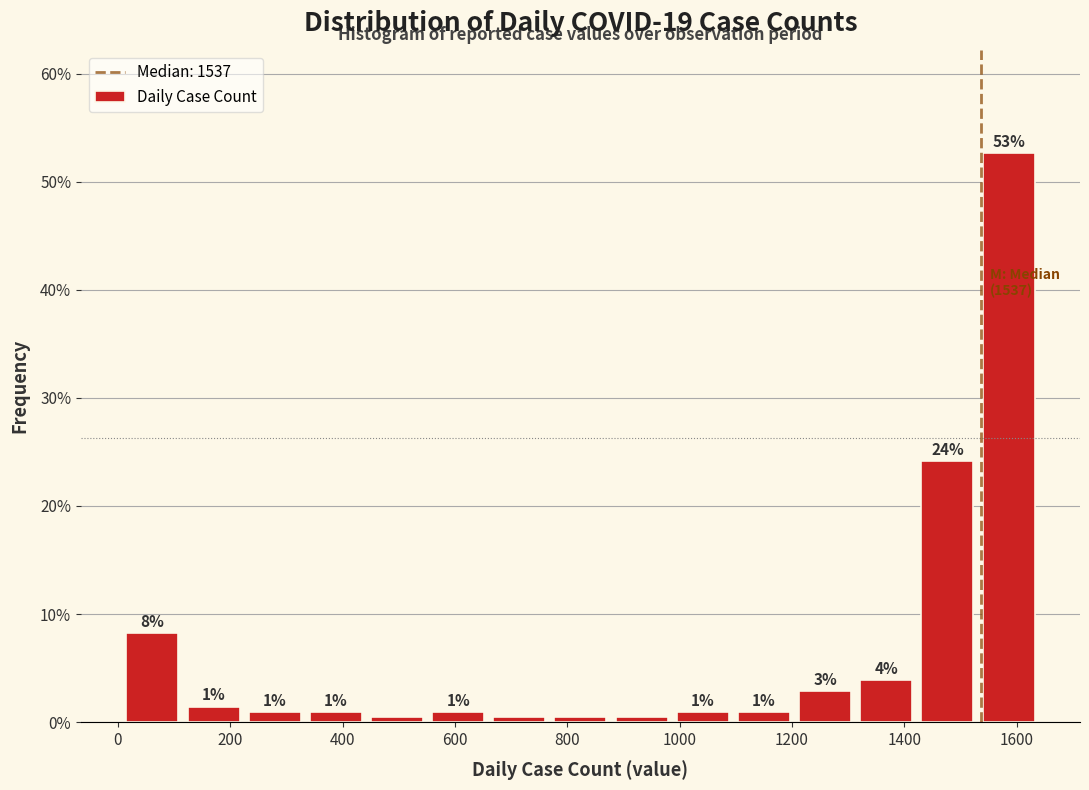

Which range on the x-axis has the tallest bar?

1540 to 1640